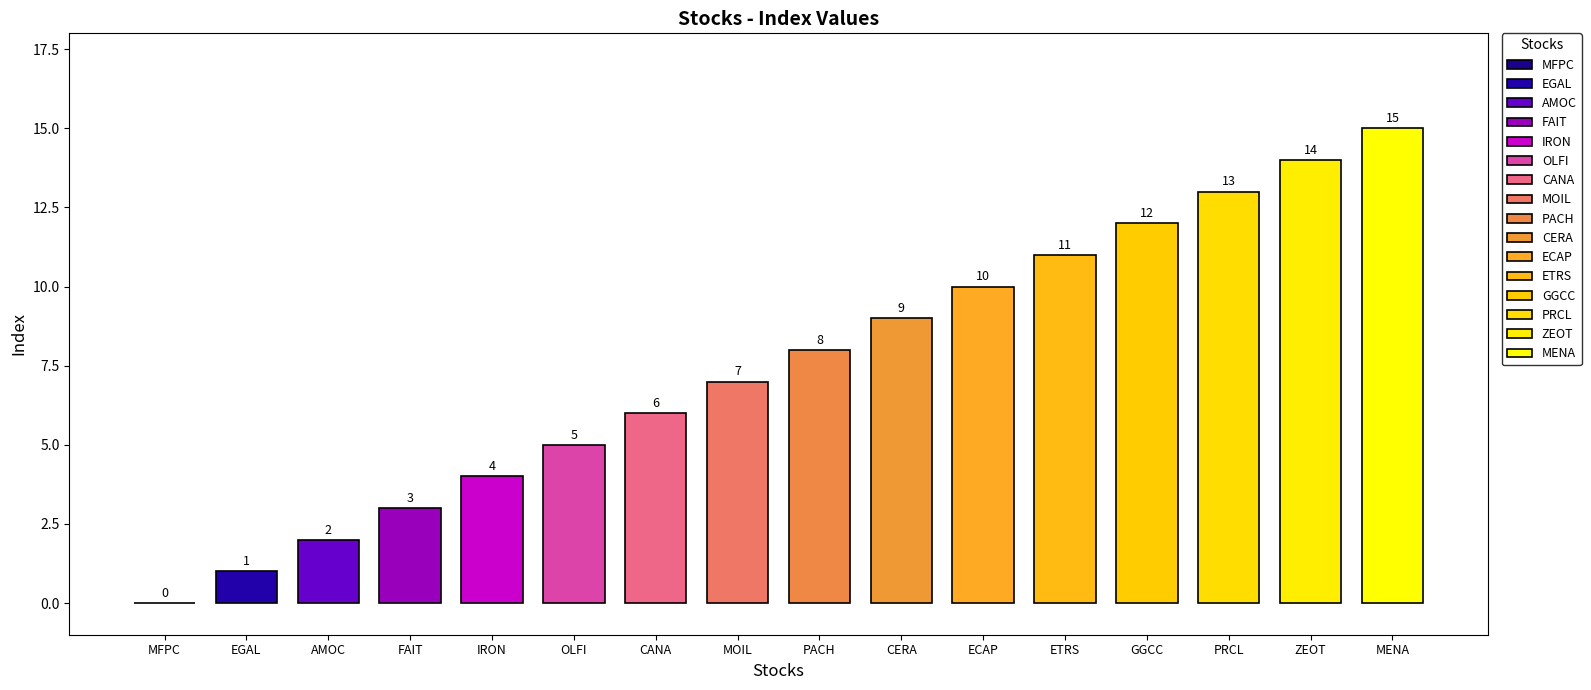

What value does the data have at CERA, to the nearest 10?

10